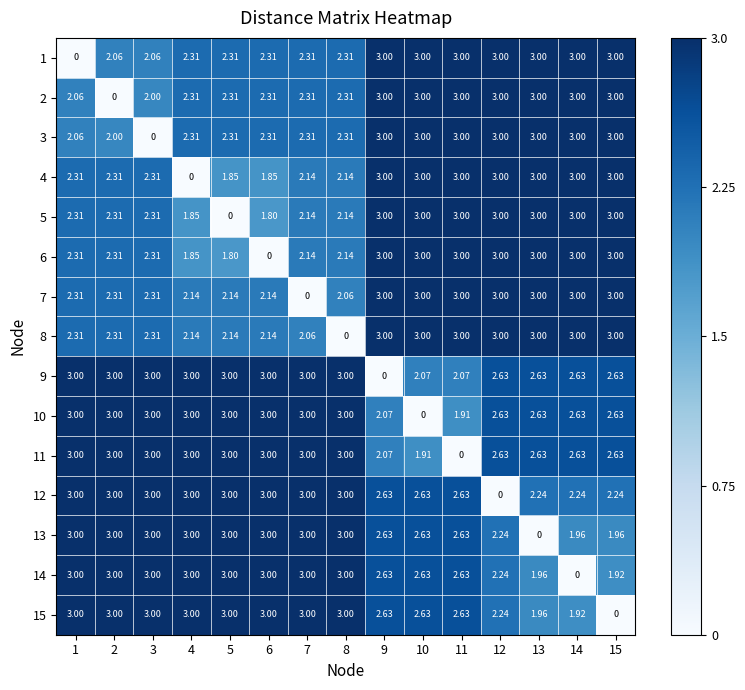

Is the value of 10 at 3 greater than the value of 4 at 2?

Yes